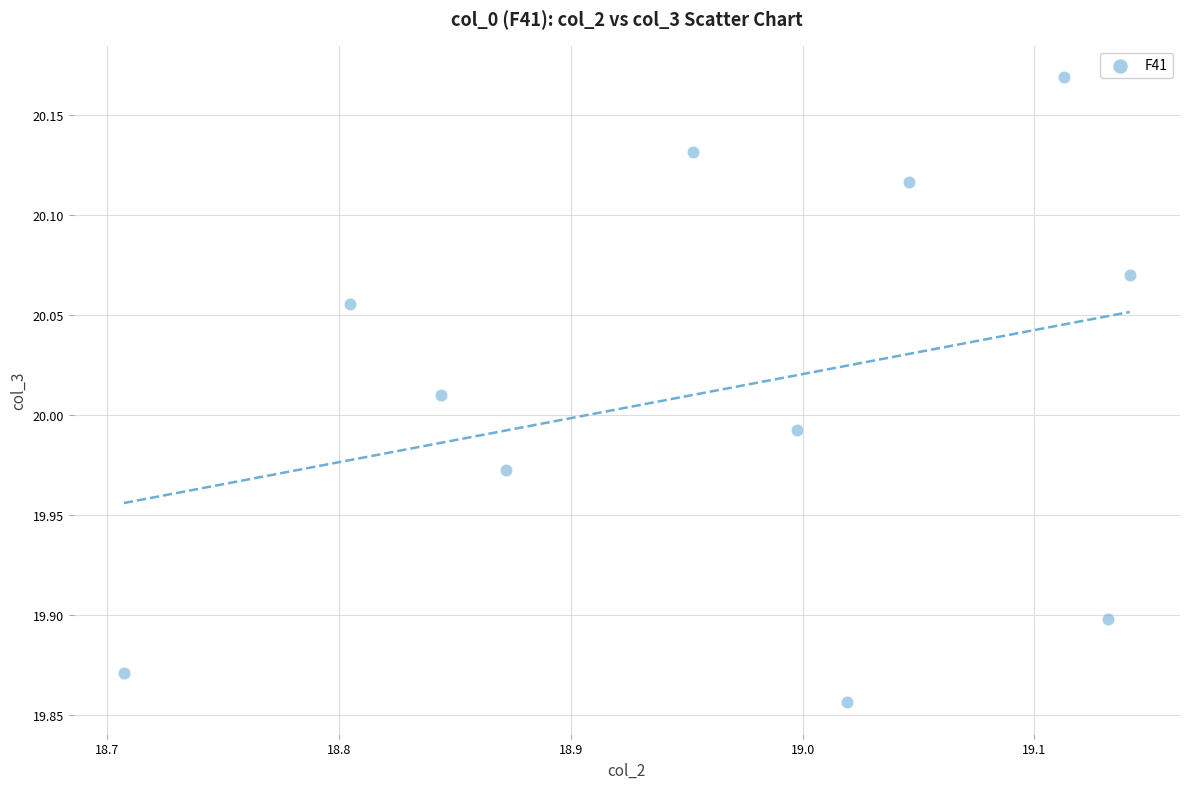

What is the average X value?

19.0